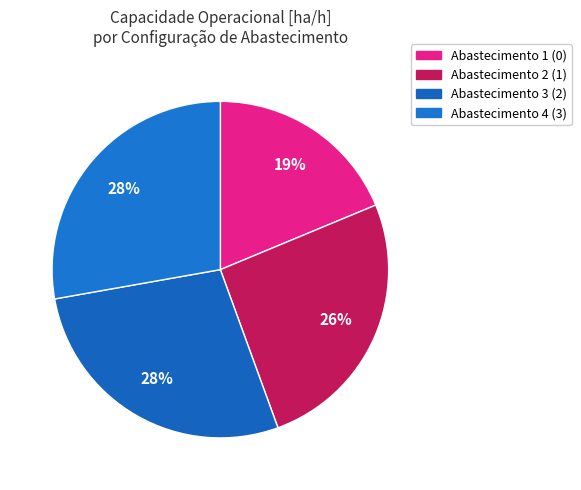

Is there any slice that represents more than half of the pie?

No